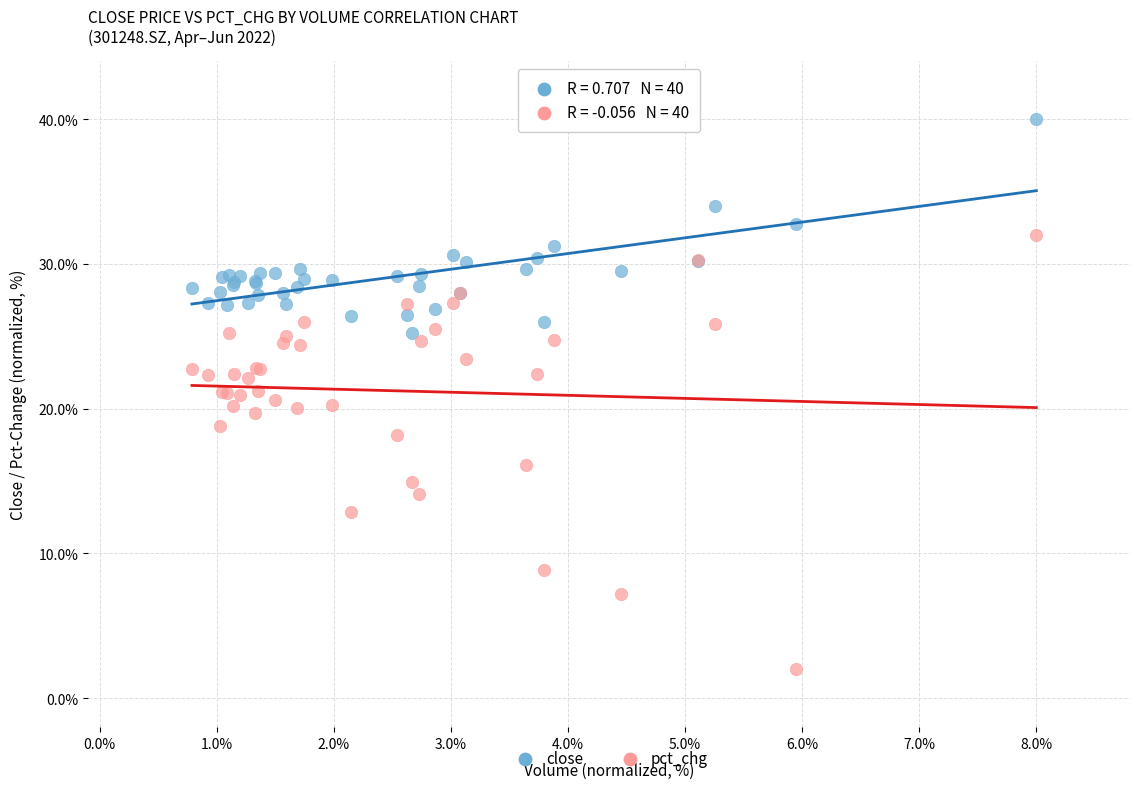

Which series has the widest spread of Y values?

pct_chg